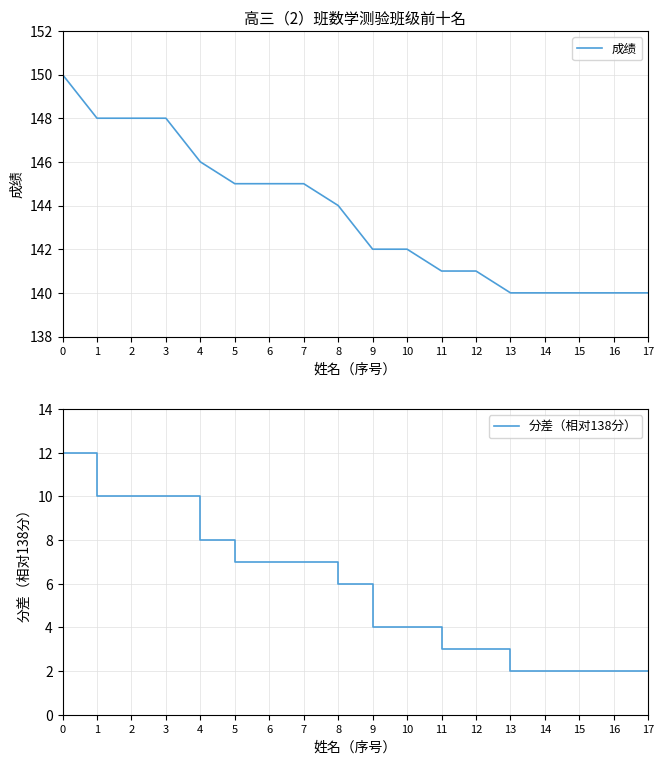

What is the average value of the 分差（相对138分） series?

6